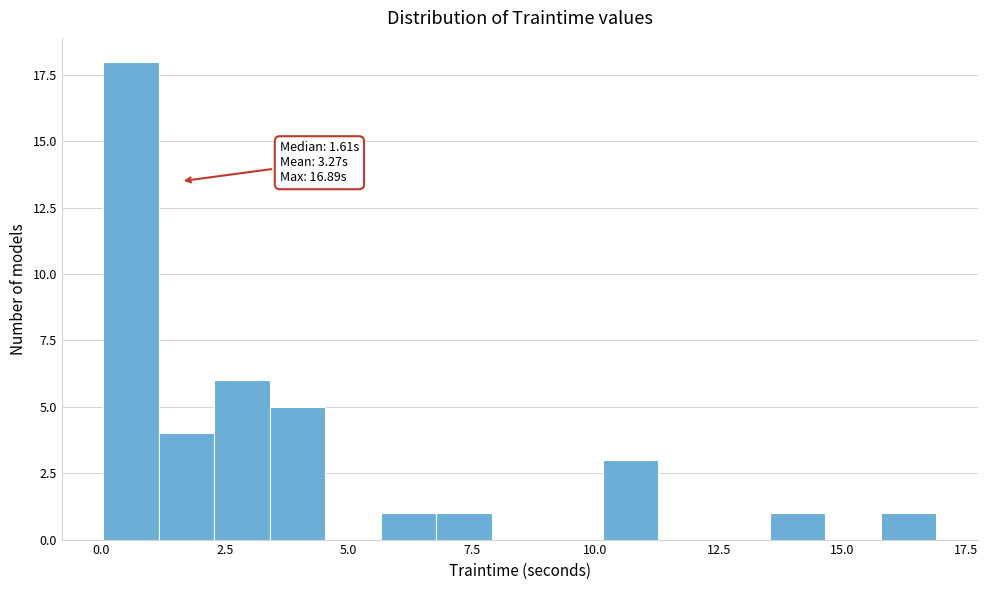

Around what value on the x-axis is the tallest bar? Give the approximate position of its centre, as read against the axis.

0.5